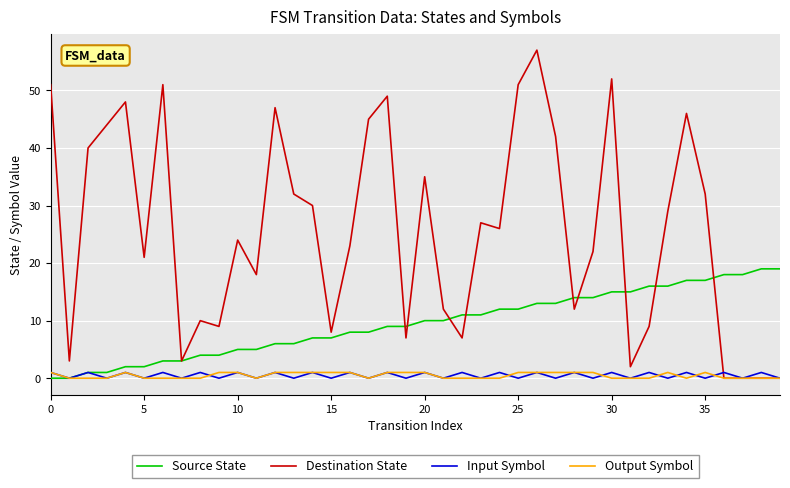

Which series has the largest range (max minus min)?

Destination State